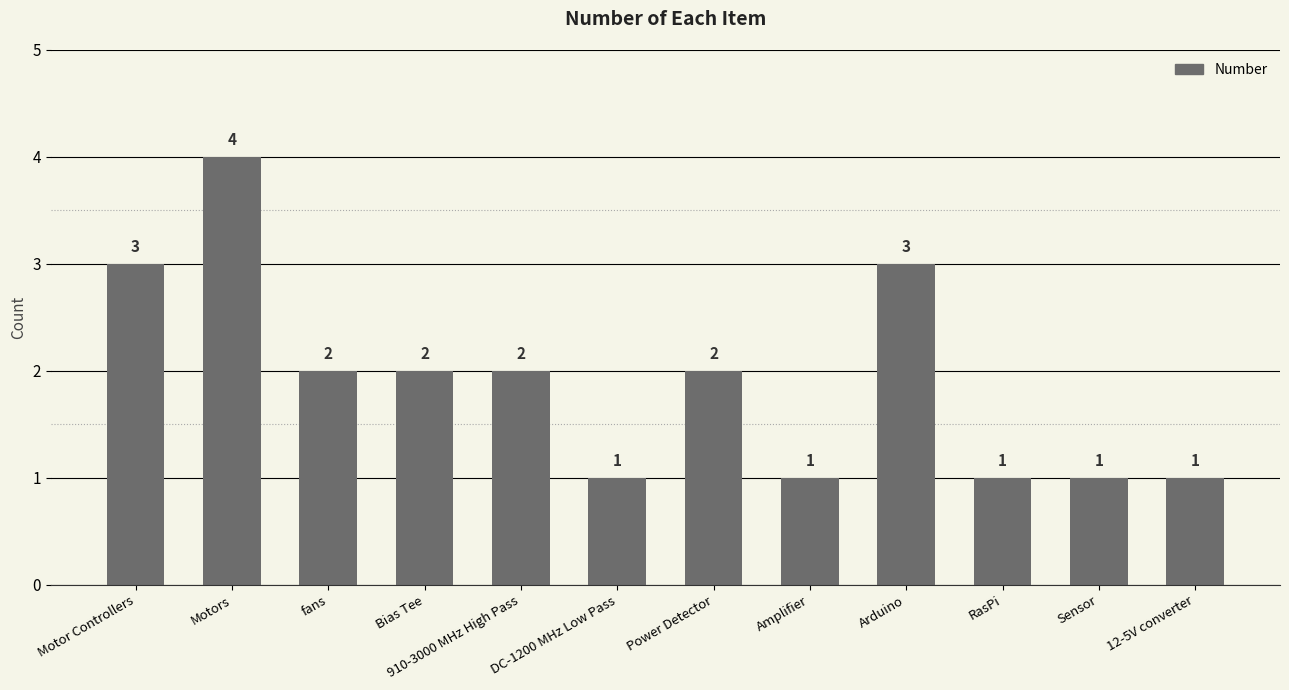

What is the ratio of the value at Sensor to the value at Power Detector?

0.5